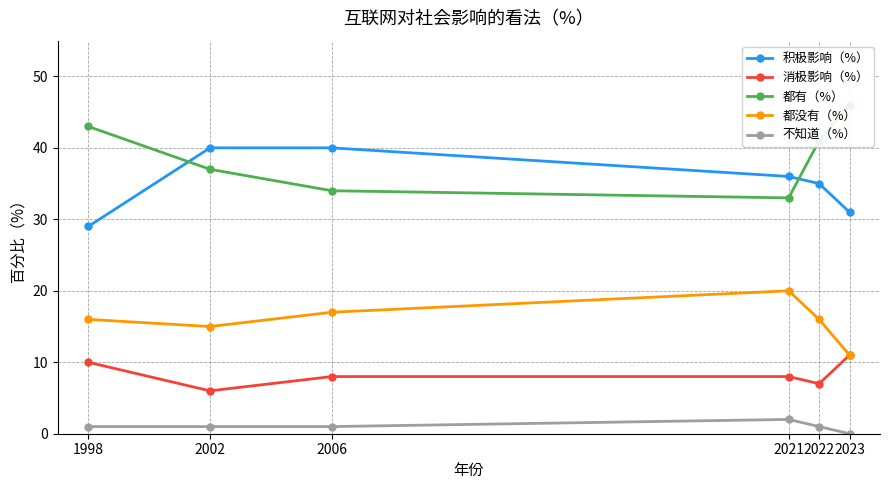

Is it true that 积极影响（%） equals 11 at 2006?

False